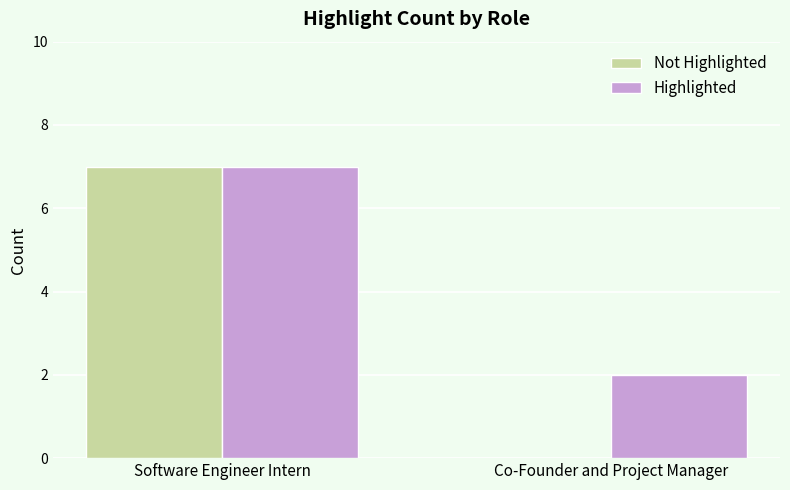

What value does the Highlighted series have at Software Engineer Intern?

7